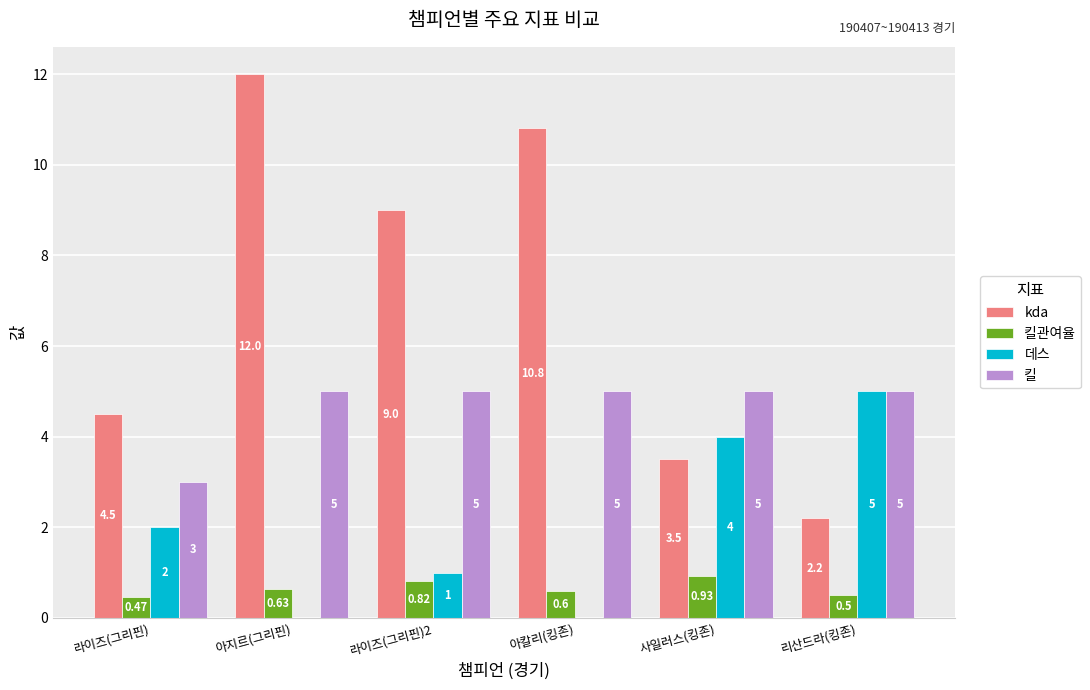

Which label corresponds to the largest value in the chart?

아지르(그리핀)